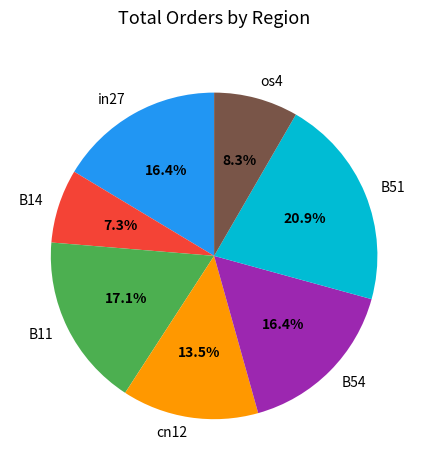

To the nearest percent, what is the difference between the largest and smallest slice percentages?

14%